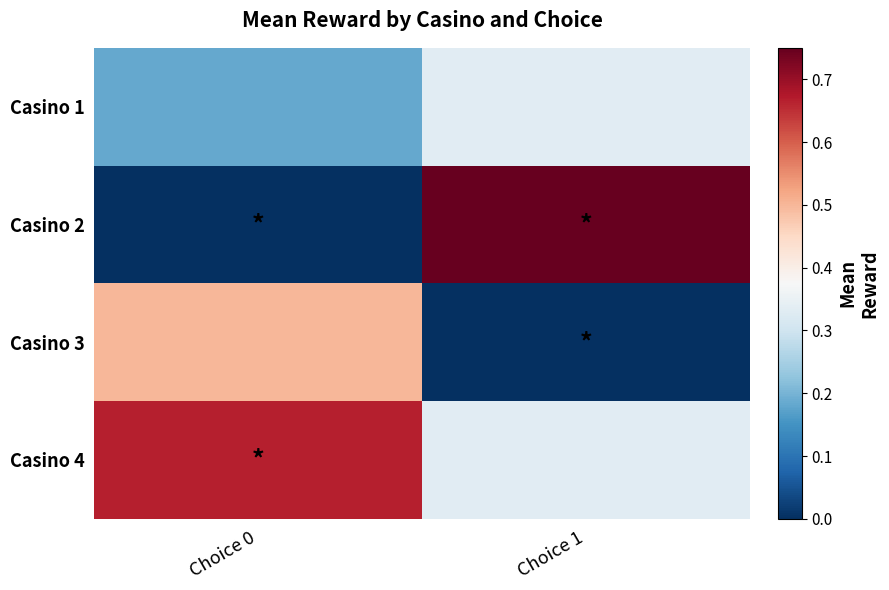

At which category does the chart reach its minimum across all series?

Choice 0